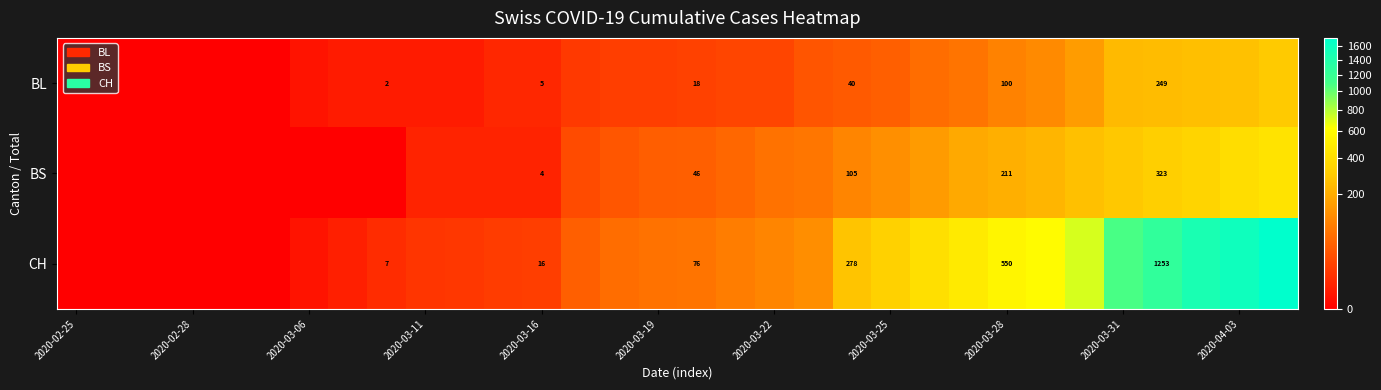

What is the difference between the highest and lowest values at 28?

1004